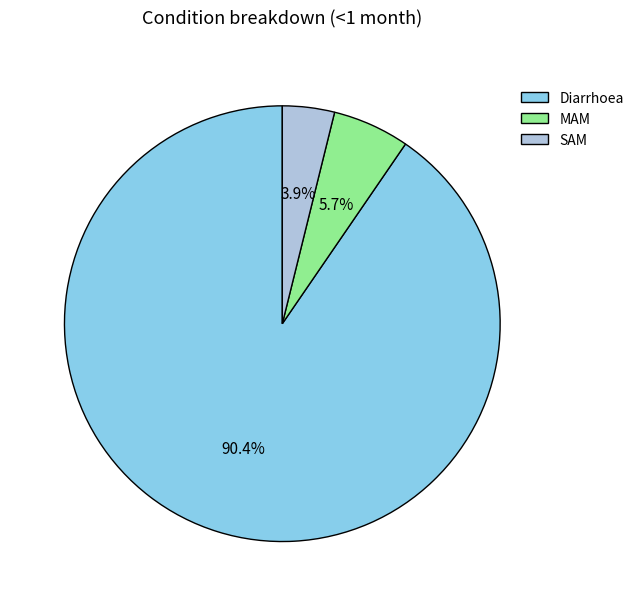

Which has a higher value, Diarrhoea or MAM?

Diarrhoea